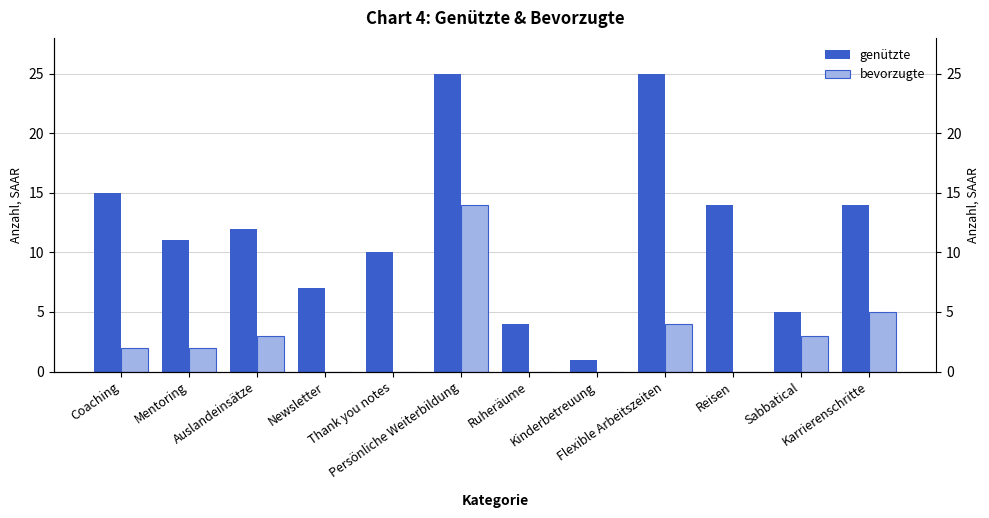

Rank the series by their average value, from lowest to highest.

bevorzugte, genützte